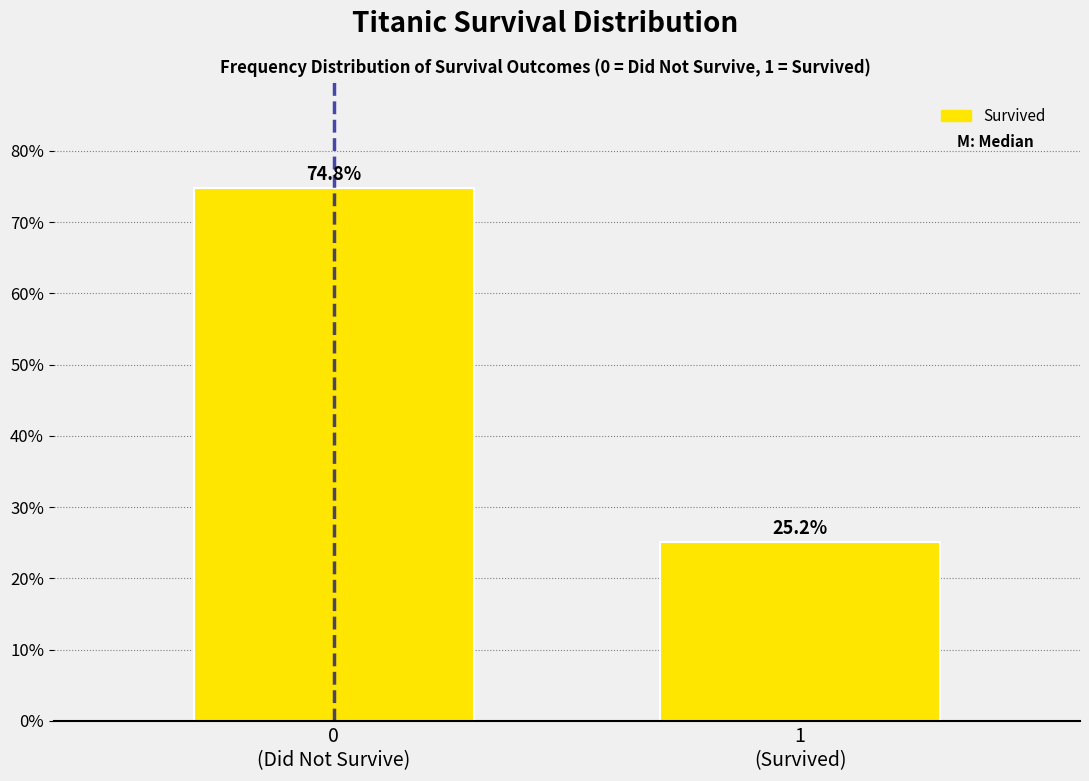

Reading right to left, what are all the values shown in this chart?

25.2	74.8